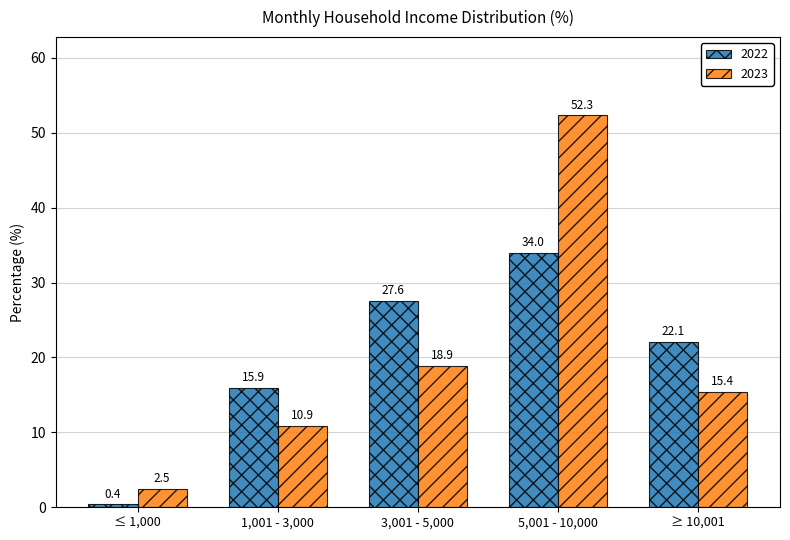

What is the difference between the 2023 values at ≤ 1,000 and 3,001 - 5,000?

16.4